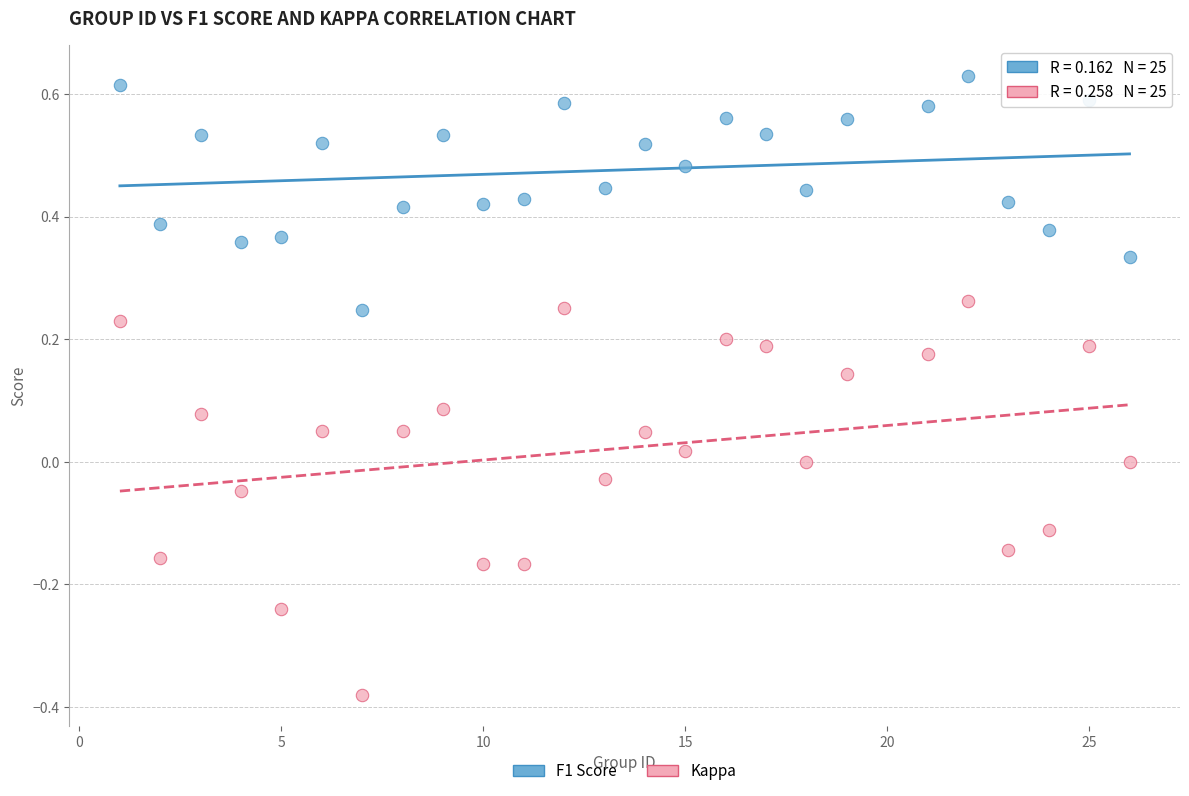

Which series reaches the maximum Y coordinate?

F1 Score